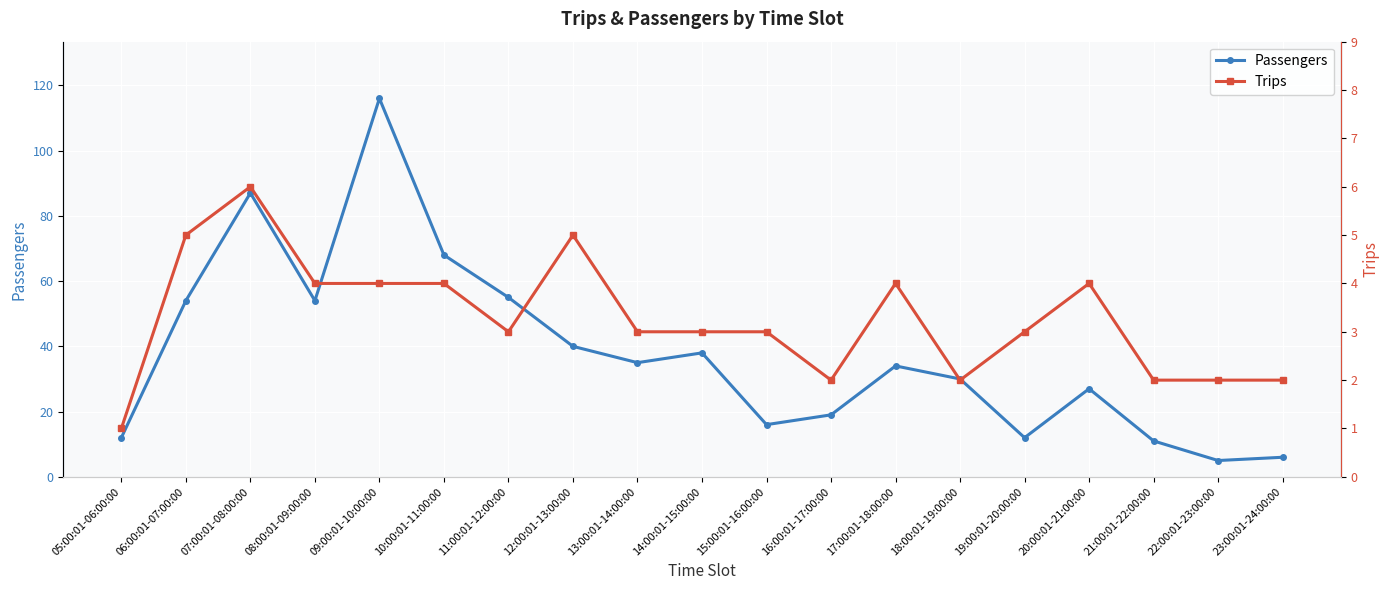

The value of Trips at 20:00:01-21:00:00 is 7. True or false?

False